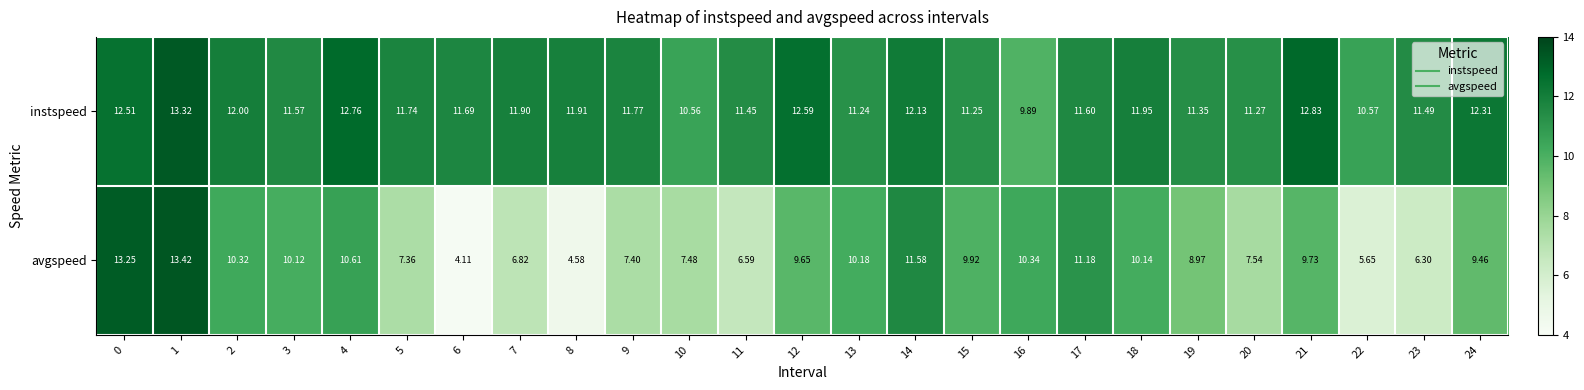

Which series has the largest total across all categories?

instspeed